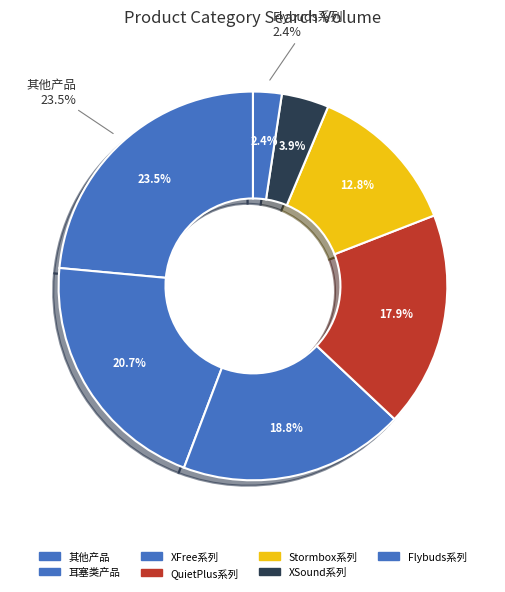

To the nearest percent, what portion does XSound系列 represent?

4%